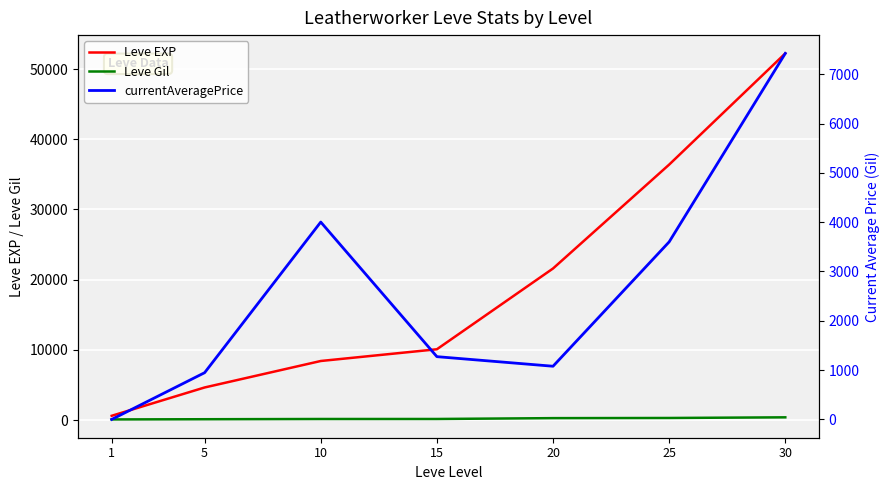

At how many categories does at least one series exceed 6857?

5